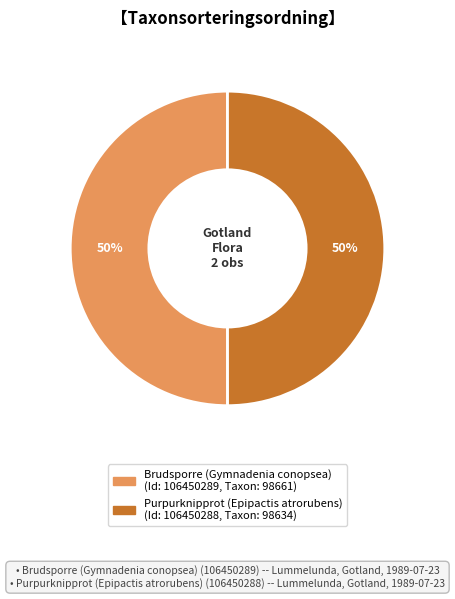

To the nearest percent, what percentage of the pie is Purpurknipprot (Epipactis atrorubens)?

50%